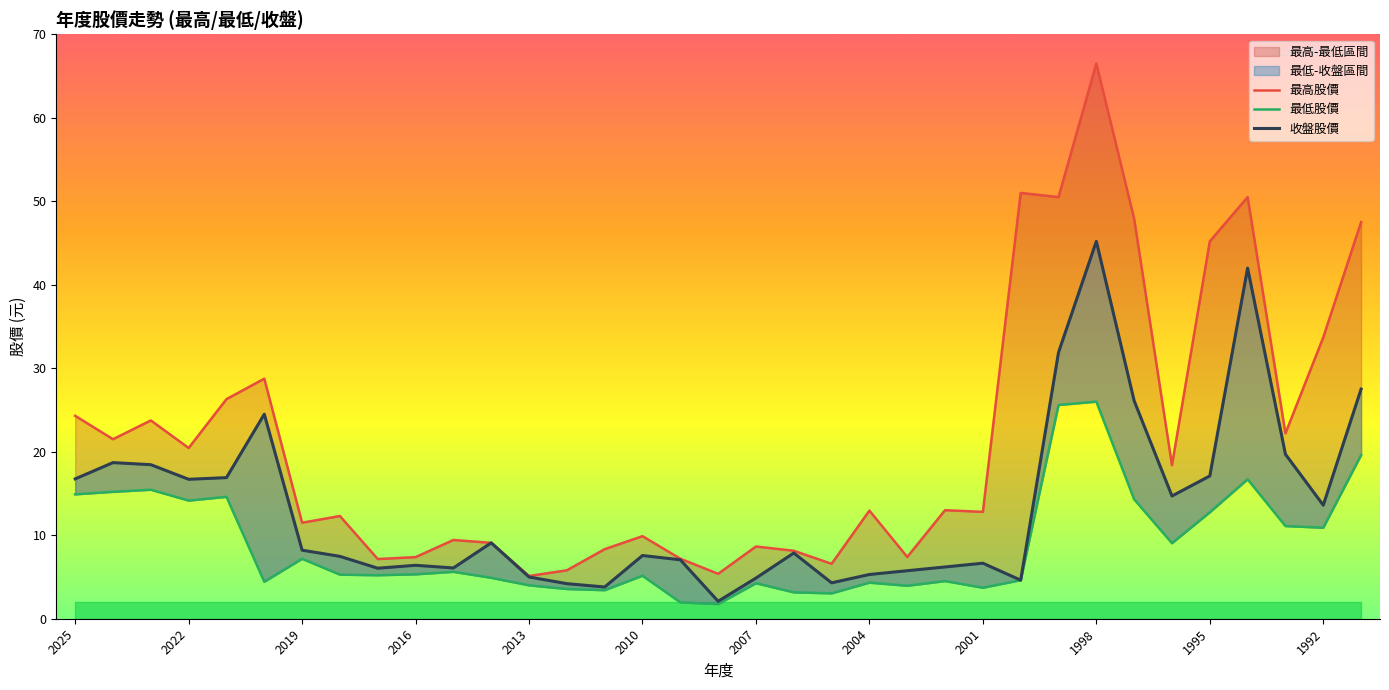

What is the sum of the 收盤股價 values at 28 and 13?

30.3